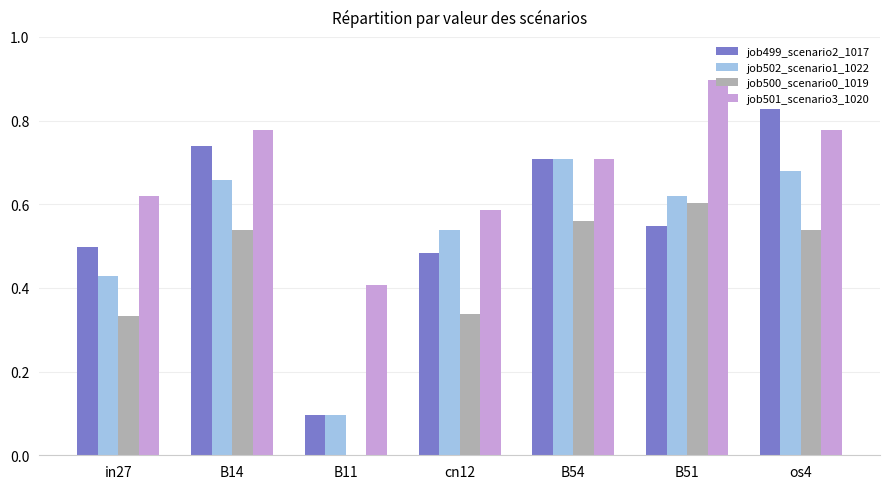

Which category has the highest value in the job500_scenario0_1019 series?

B51